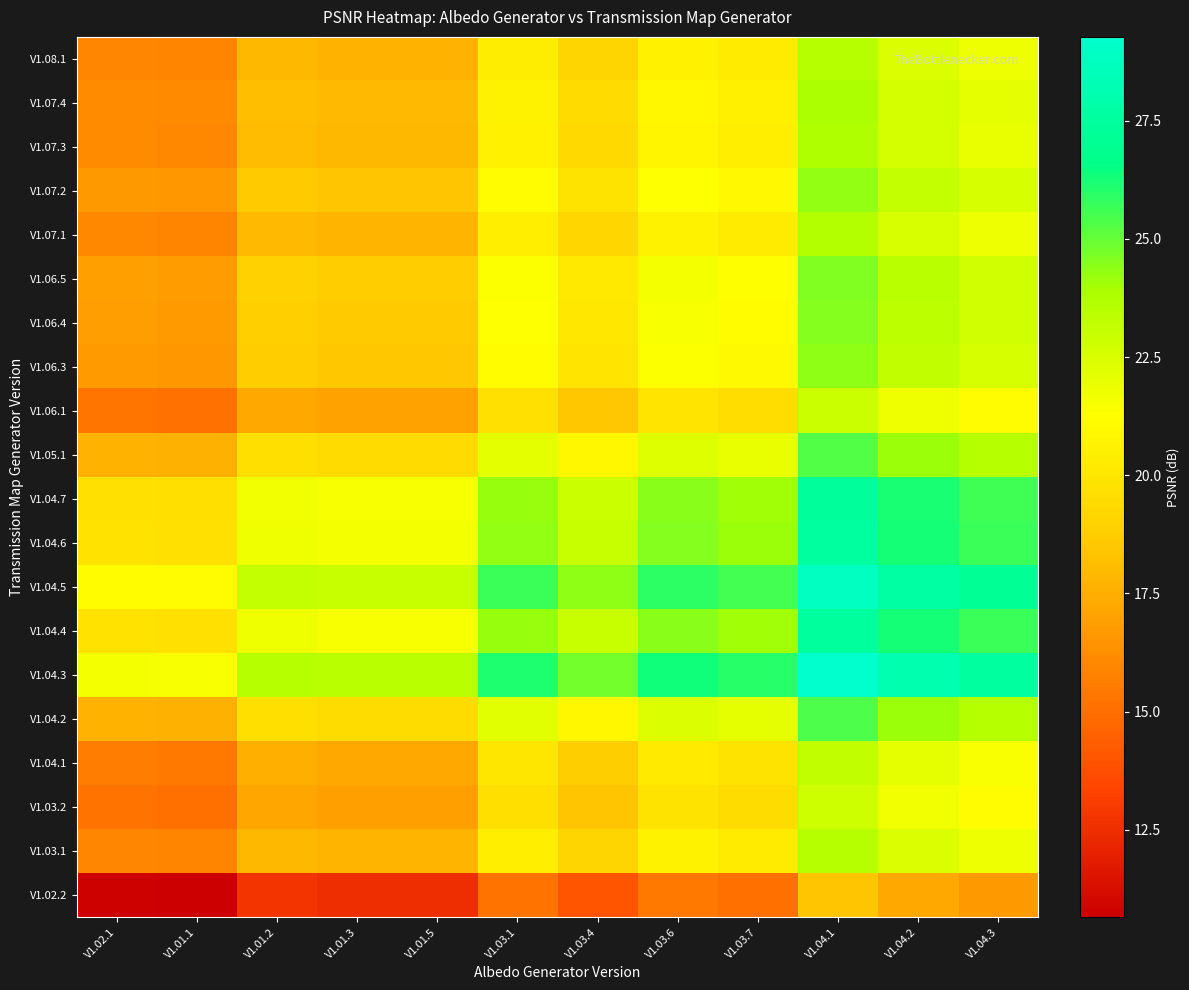

Rank the series at V1.02.1 from highest to lowest value.

V1.04.3, V1.04.5, V1.04.6, V1.04.4, V1.04.7, V1.04.2, V1.05.1, V1.06.5, V1.06.4, V1.06.3, V1.07.2, V1.07.4, V1.07.3, V1.07.1, V1.03.1, V1.08.1, V1.04.1, V1.06.1, V1.03.2, V1.02.2